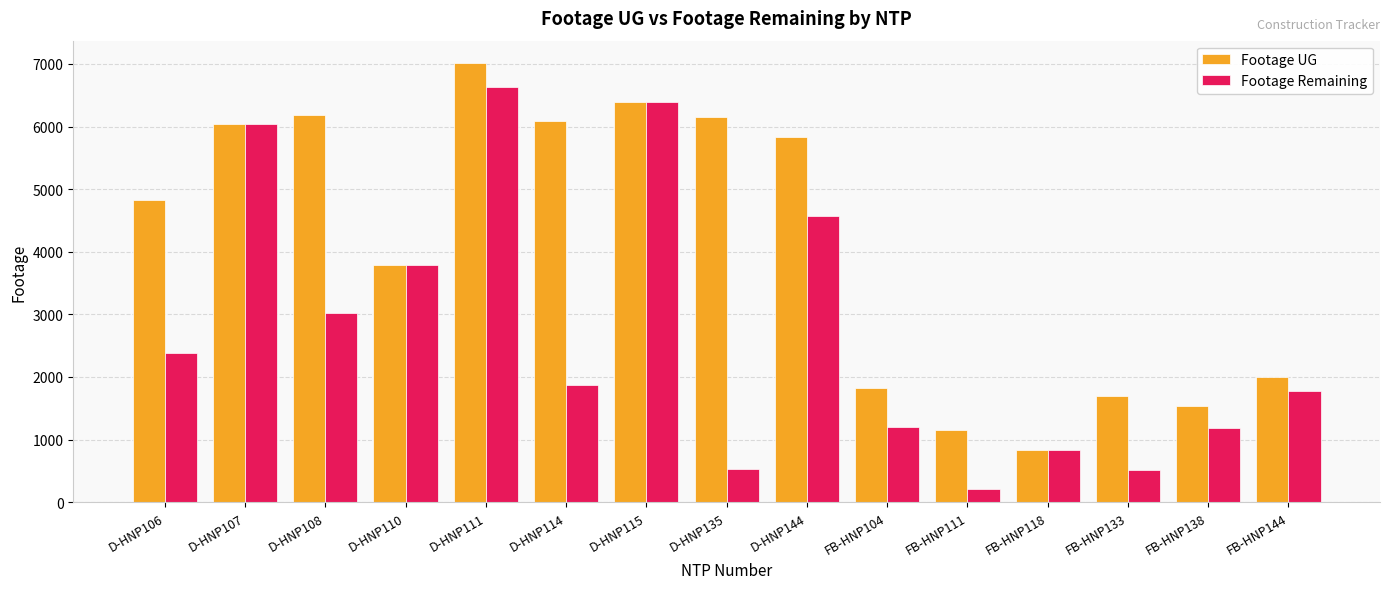

At which category is the sum across all series the highest?

D-HNP111